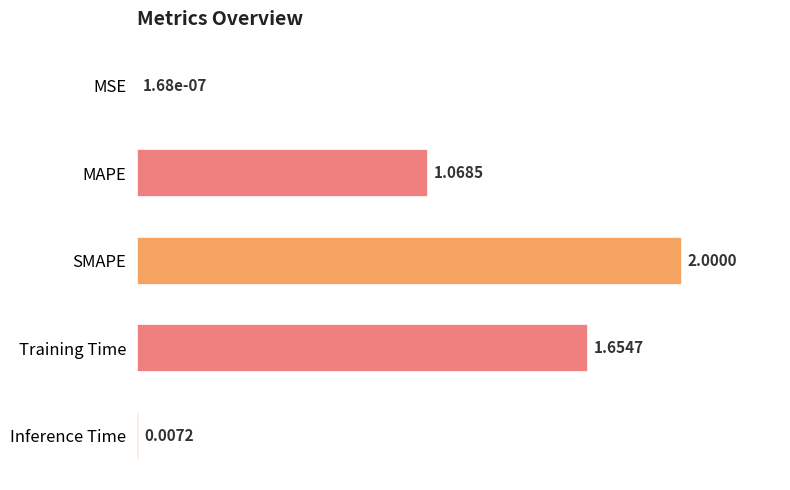

What is the sum of all values?

4.7